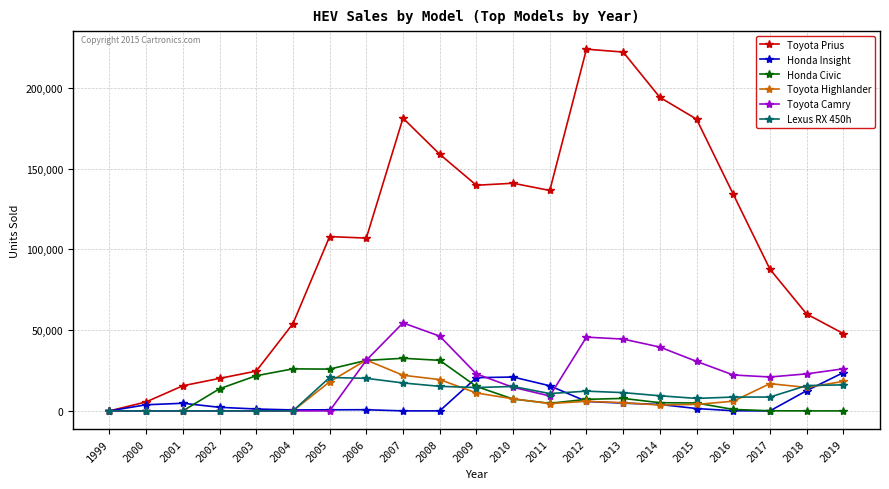

True or false: Honda Civic and Lexus RX 450h cross at least once.

True